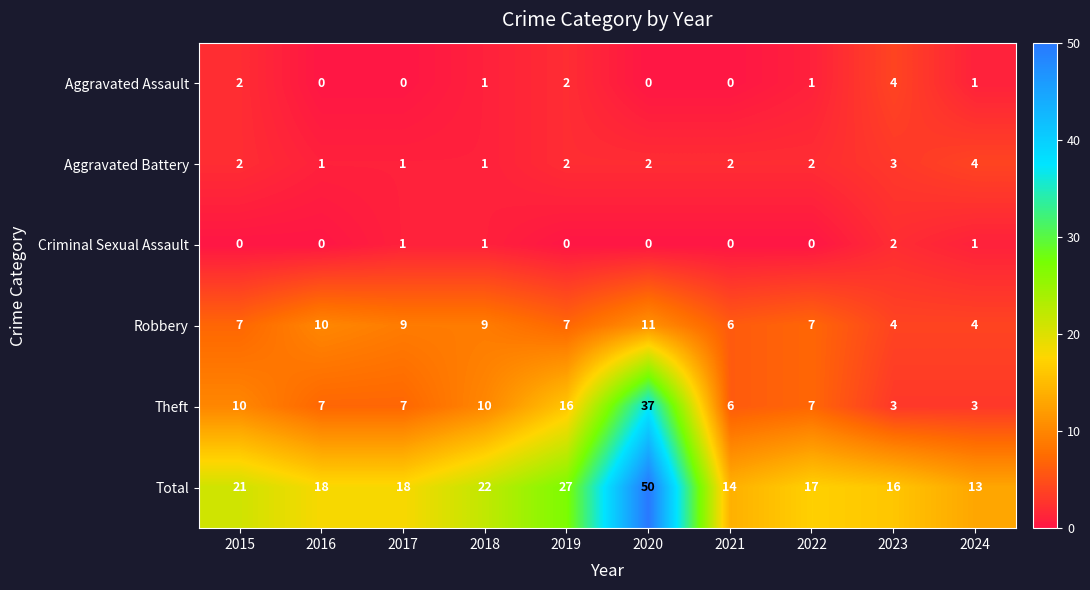

What is the total value across all series at 2016?

36